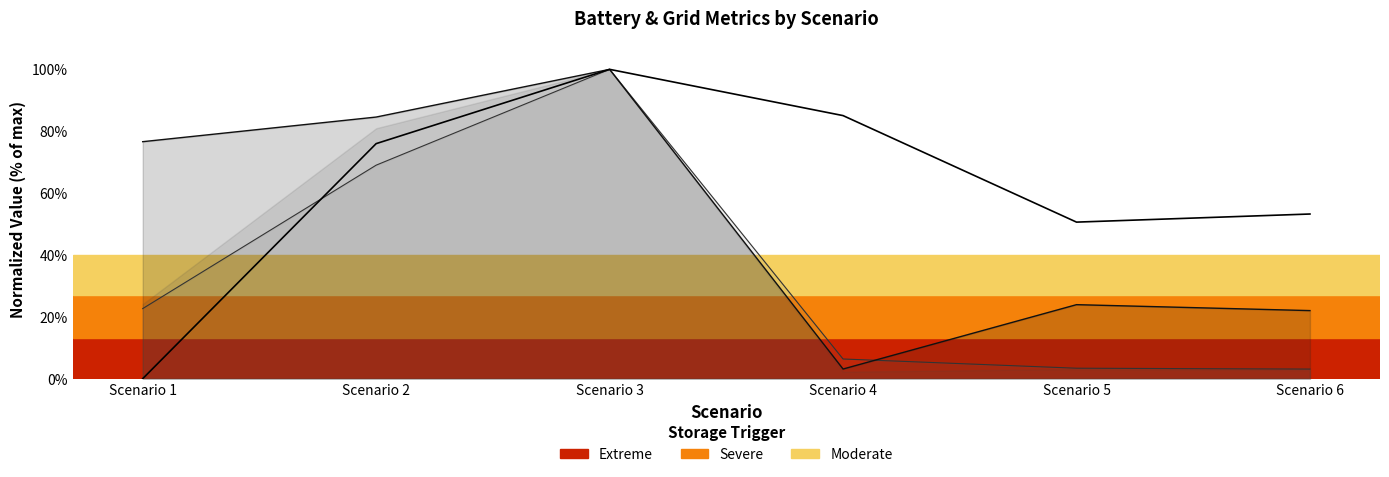

What is the maximum value shown in the chart?

100.0